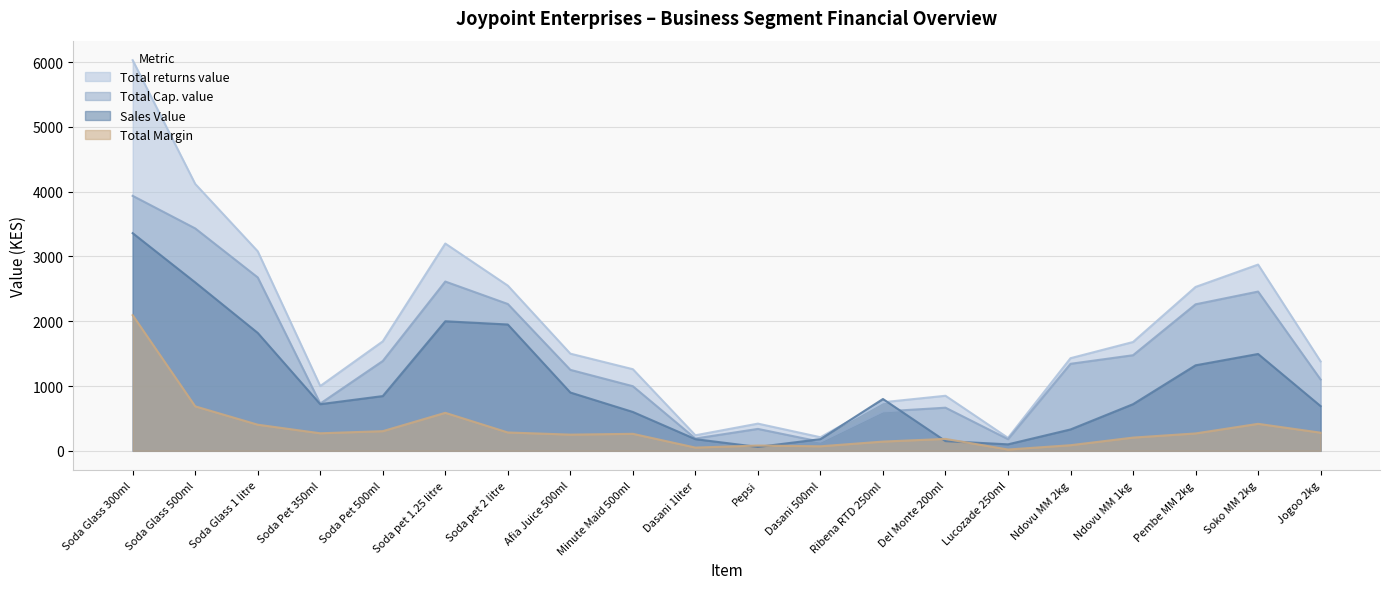

What is the difference between the highest and lowest values at Soda Glass 300ml?

3936.2